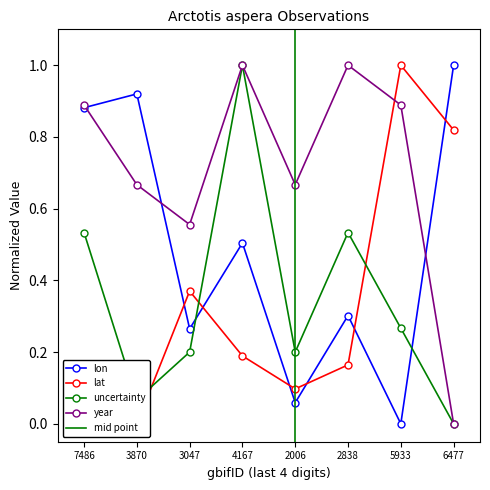

What is the highest value of the lon series?

1.0